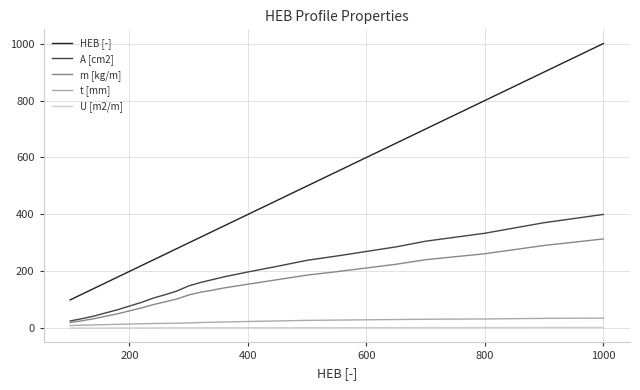

Does the chart display data point markers on the line(s)?

No